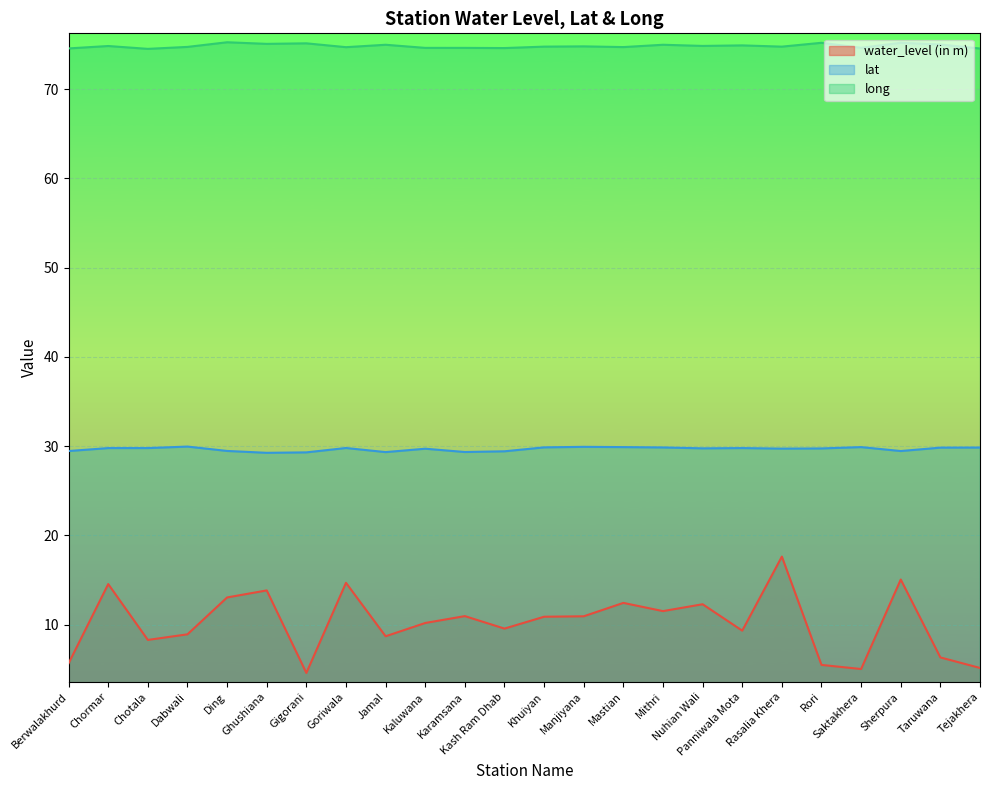

In long, how many points are lower than both neighbors (excluding endpoints)?

8